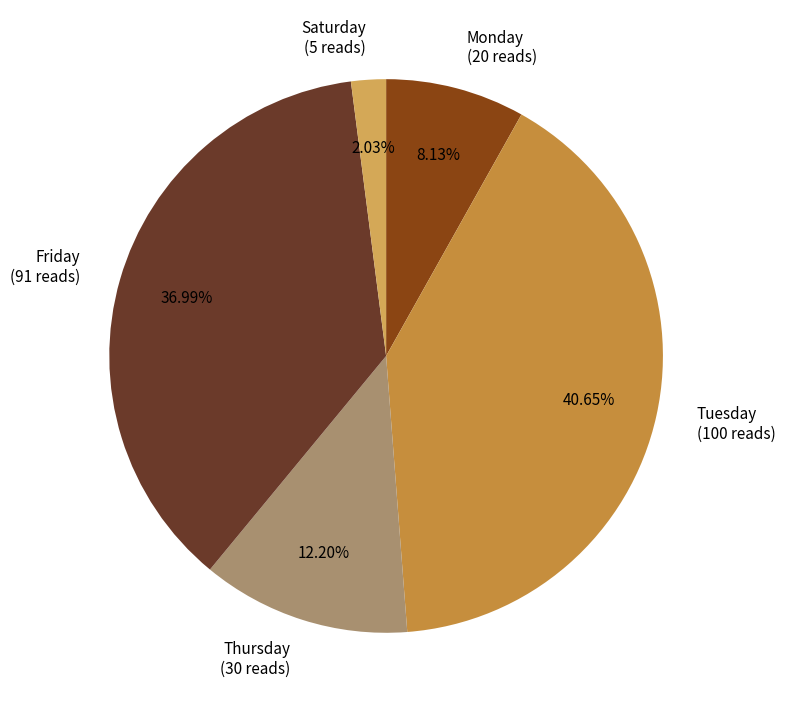

Which slice is the smallest?

Saturday (5 reads)